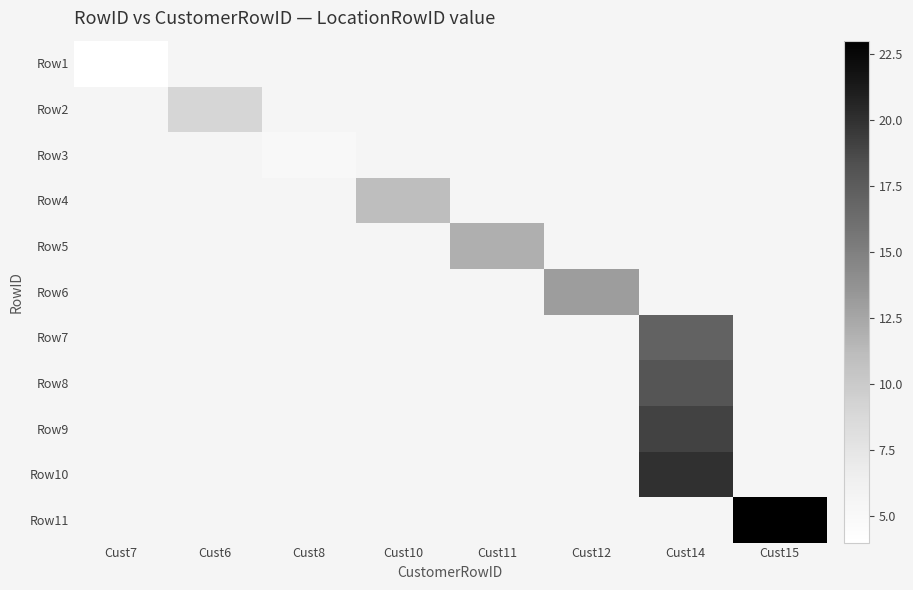

Count the number of categories in the chart.

8